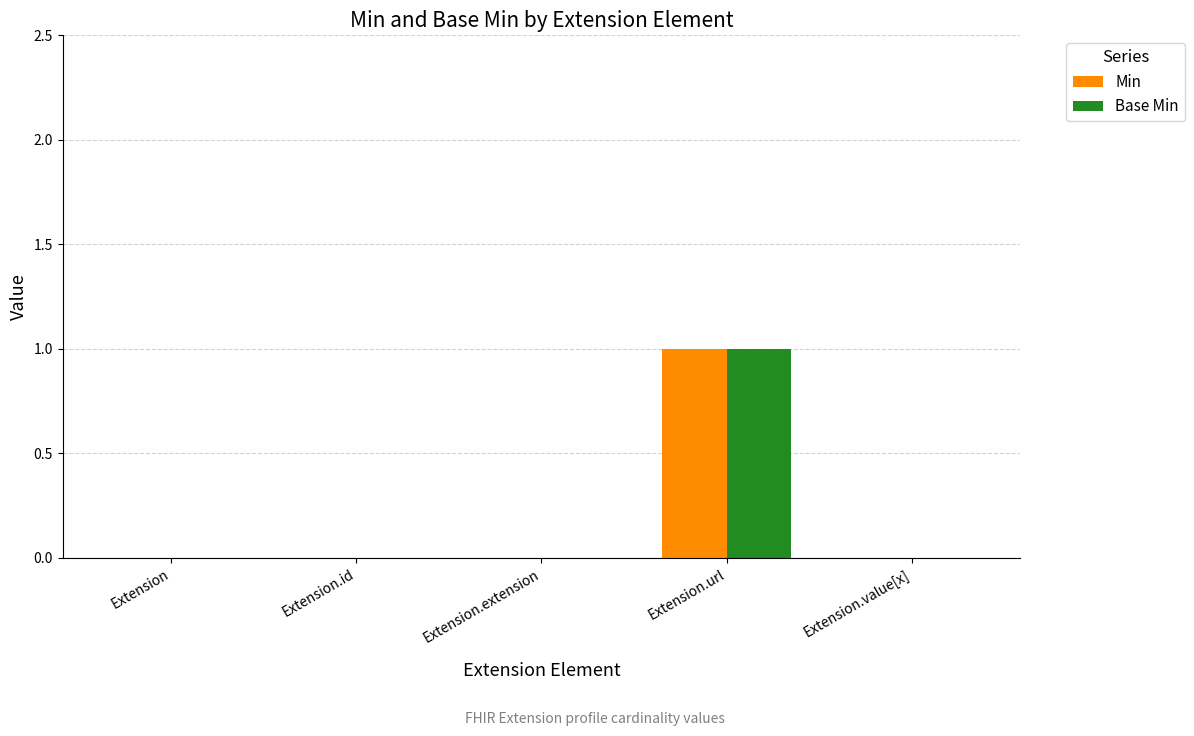

True or false: Base Min has a value of 0 at Extension.value[x].

True